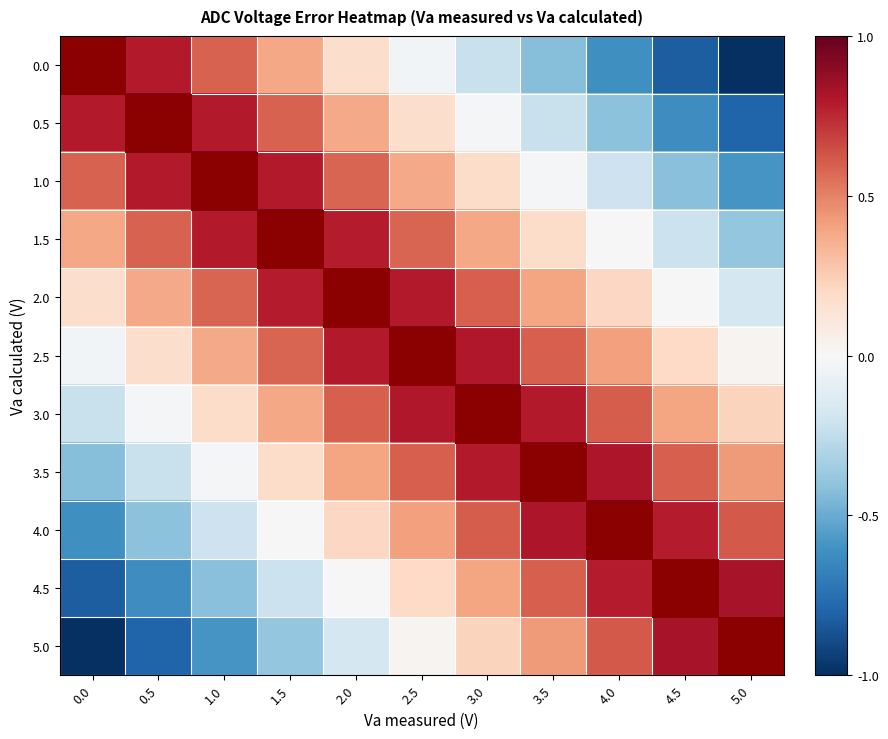

At how many categories does at least one series exceed 0?

11